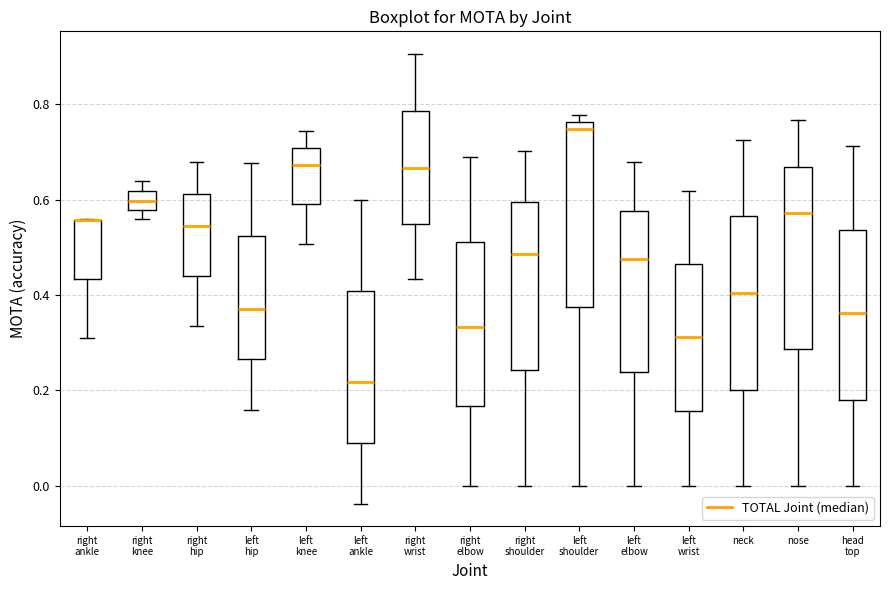

Where is the lower edge of the box for neck on the y-axis? The values are not printed on the chart, so give them approximately, as read against the axis.

0.20